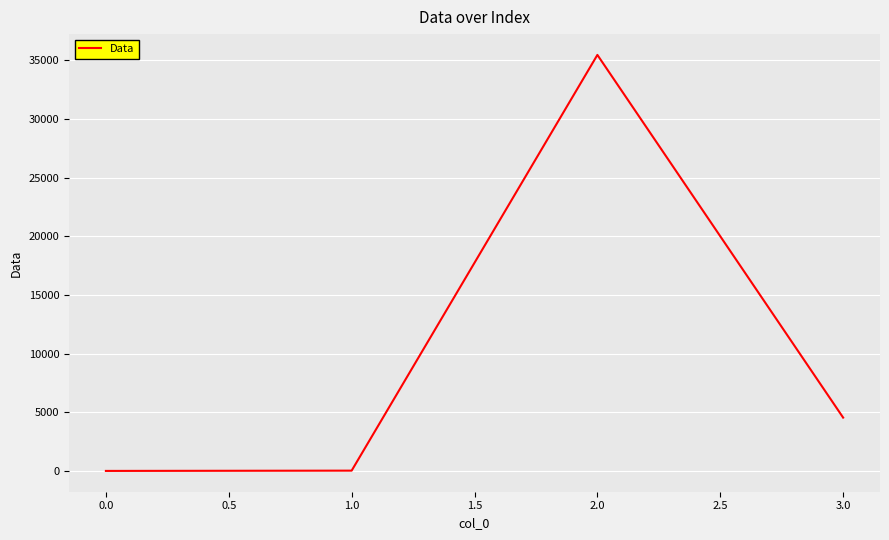

The value at 1.0 is 2916. True or false?

False